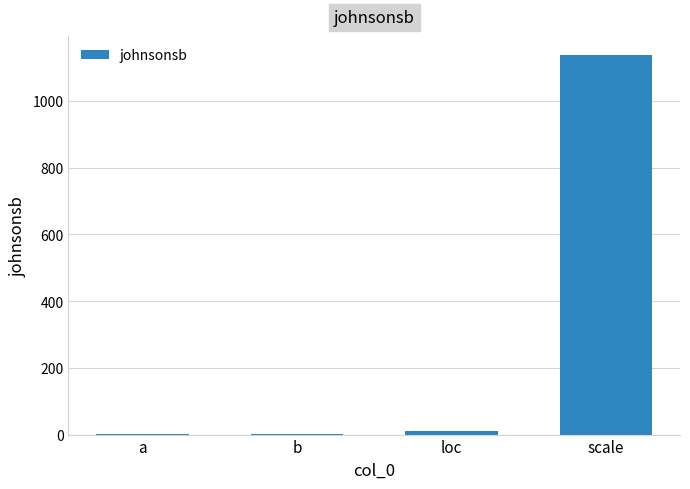

What is the average value?

287.5